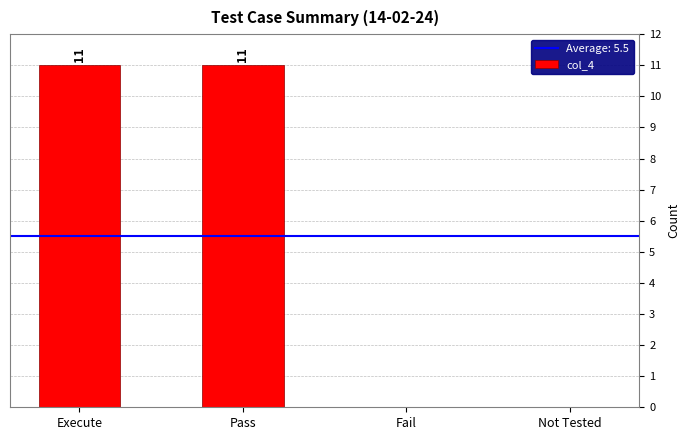

What is the greatest value displayed?

11